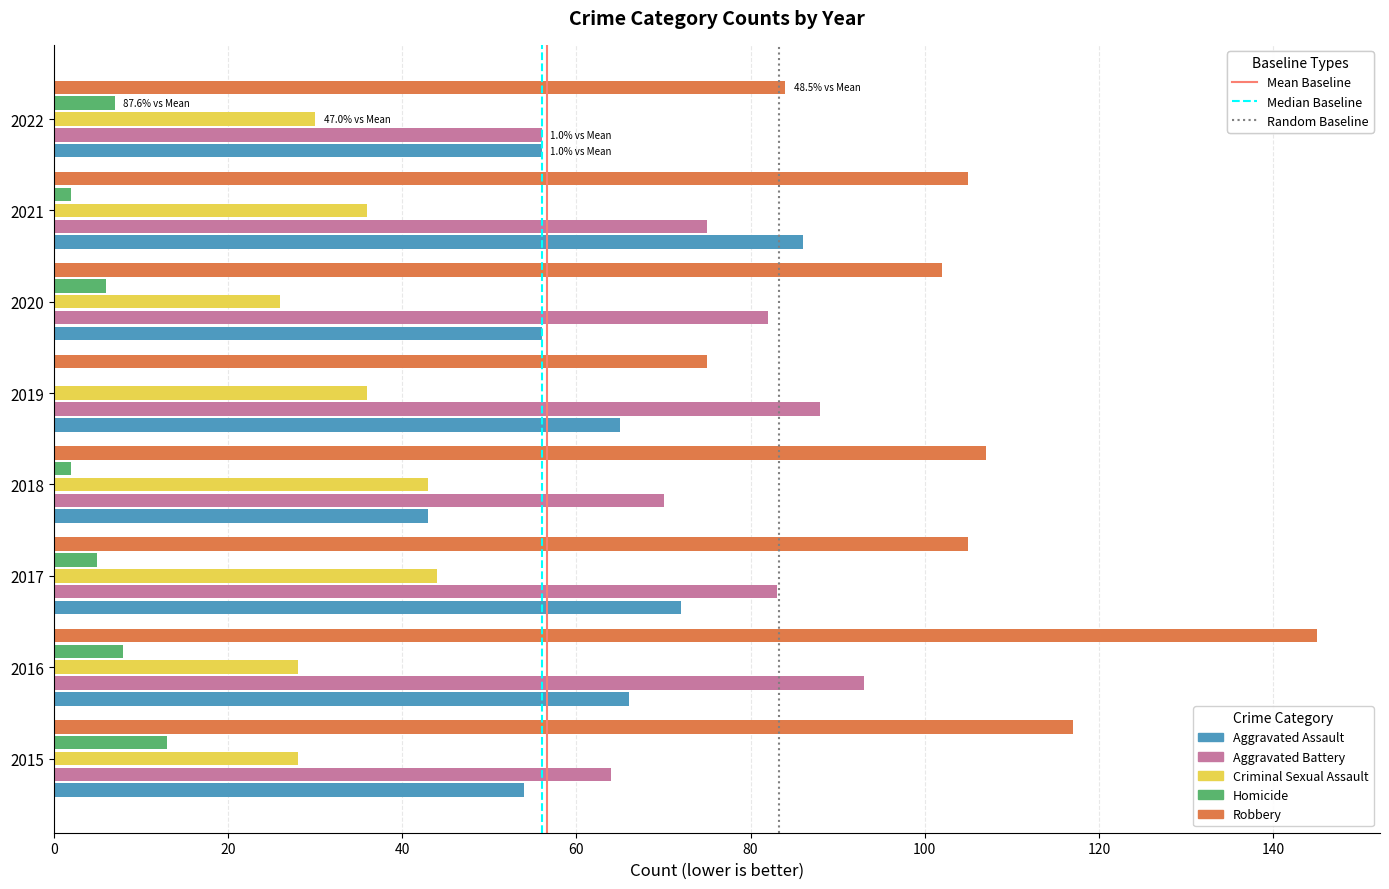

Between 20 and 0, which is larger?

20